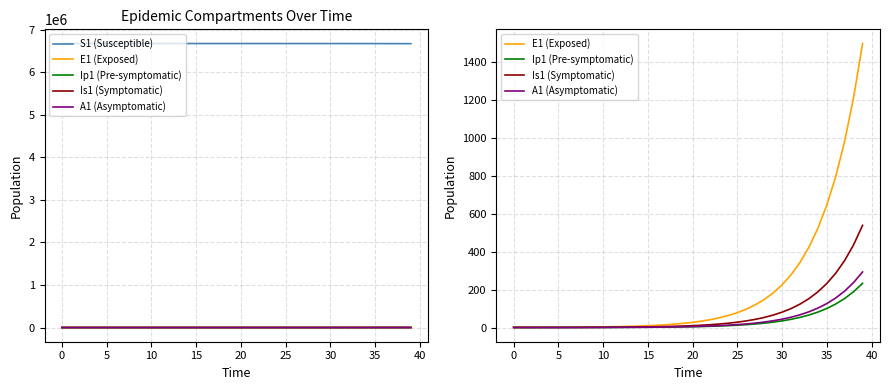

Which series has the largest range (max minus min)?

S1 (Susceptible)